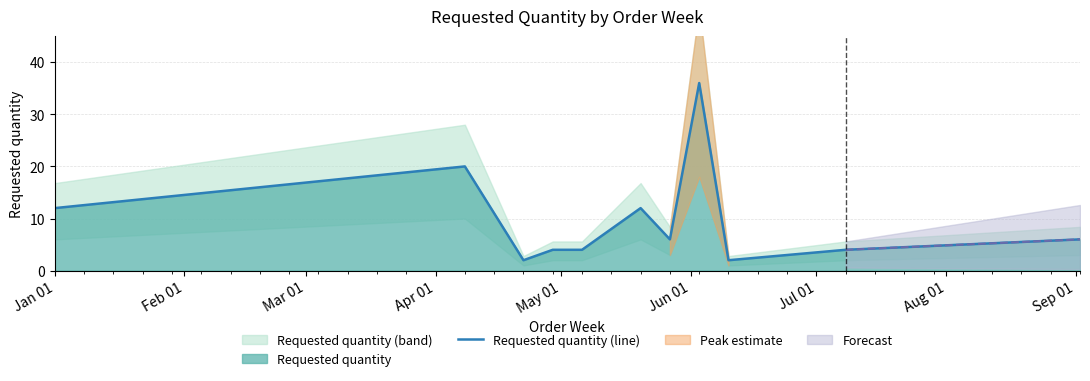

Approximately how many times larger is the value at Jun 01 compared to 9?

4.0